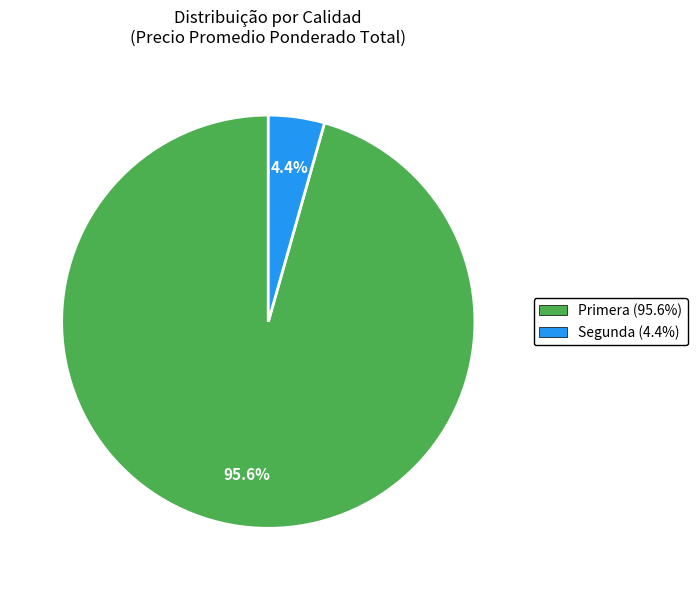

Between Segunda (4.4%) and Primera (95.6%), which is larger?

Primera (95.6%)